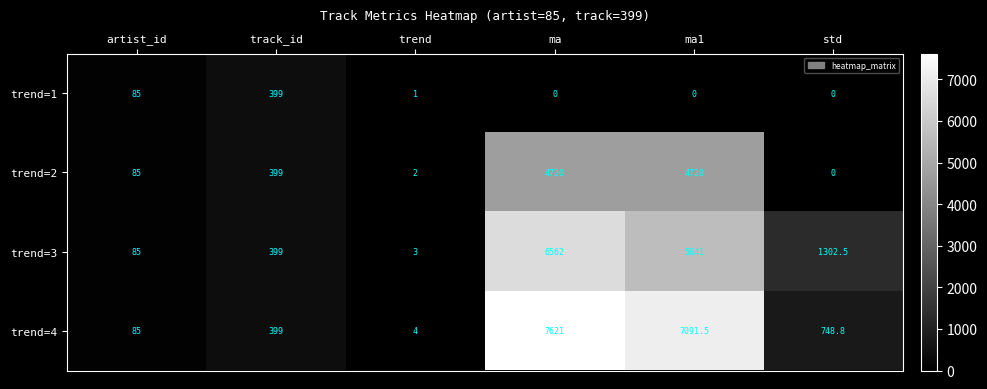

Between artist_id and trend, which series saw the biggest shift?

trend=1